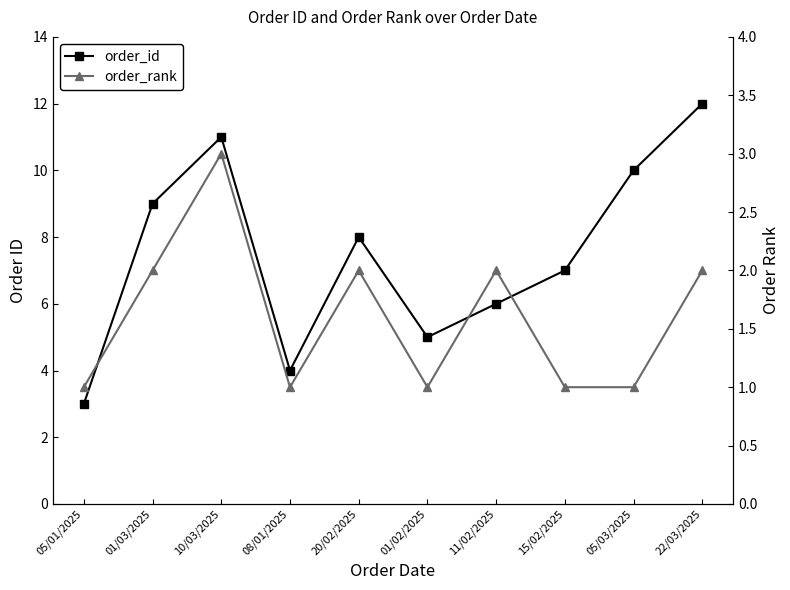

Reading left to right, list all the values displayed in this chart.

order_id: 05/01/2025=3	01/03/2025=9	10/03/2025=11	08/01/2025=4	20/02/2025=8	01/02/2025=5	11/02/2025=6	15/02/2025=7	05/03/2025=10	22/03/2025=12
order_rank: 05/01/2025=1	01/03/2025=2	10/03/2025=3	08/01/2025=1	20/02/2025=2	01/02/2025=1	11/02/2025=2	15/02/2025=1	05/03/2025=1	22/03/2025=2